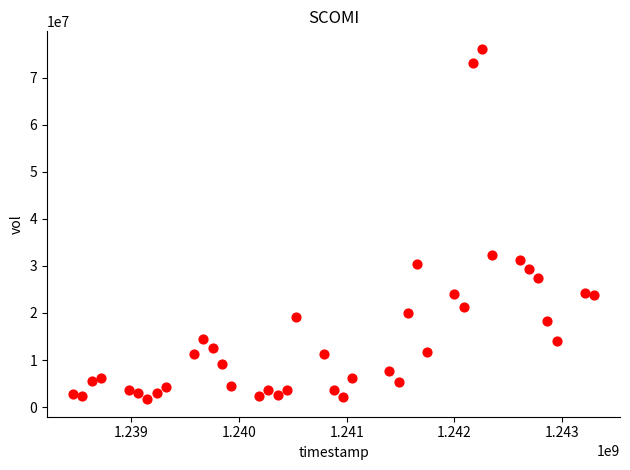

What is the range of Y values (max minus min)?

74425000